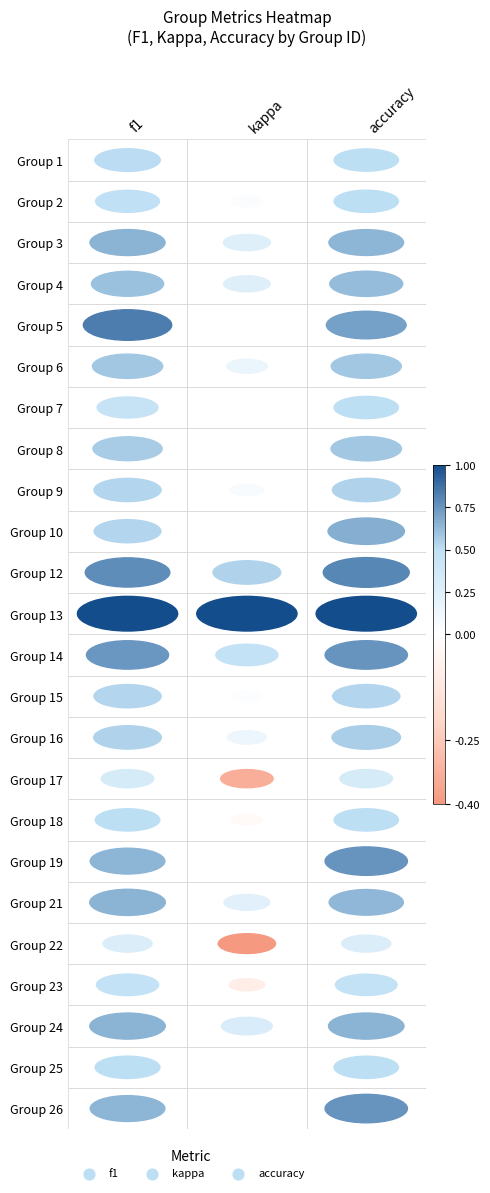

What is the sum of the 9 values at accuracy and kappa?

0.6